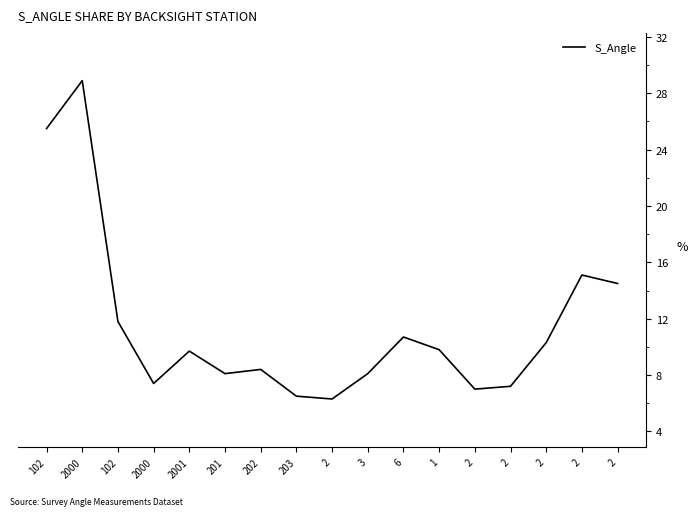

What is the difference between the maximum and second lowest values?

22.4